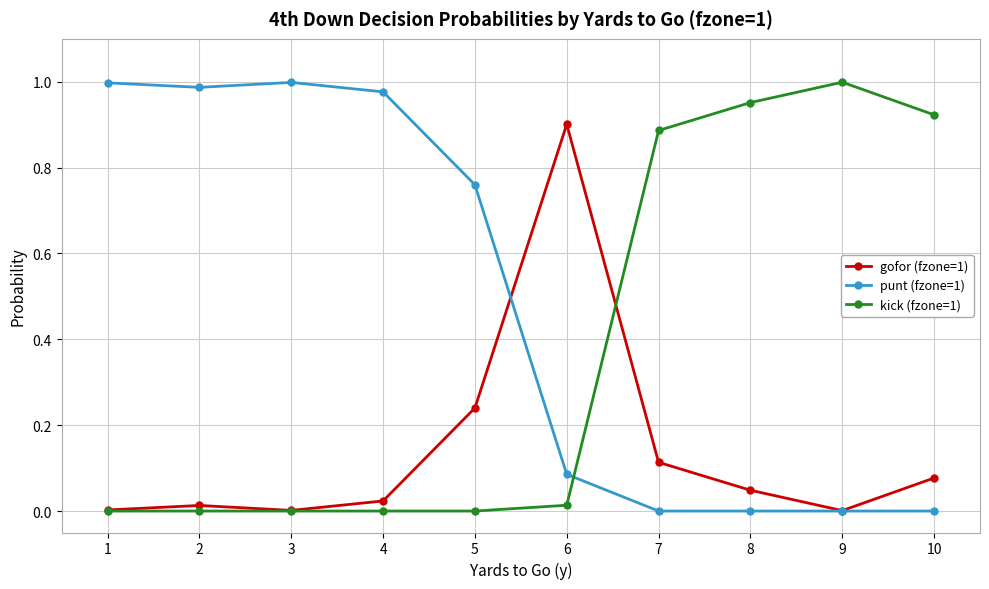

Which series has the largest total across all categories?

punt (fzone=1)